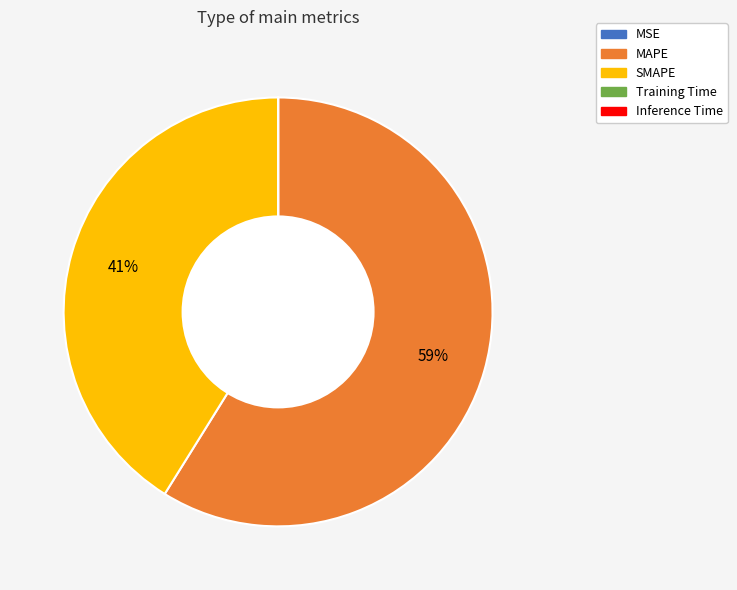

To the nearest percent, what is the difference between the SMAPE and MAPE slice percentages?

18%